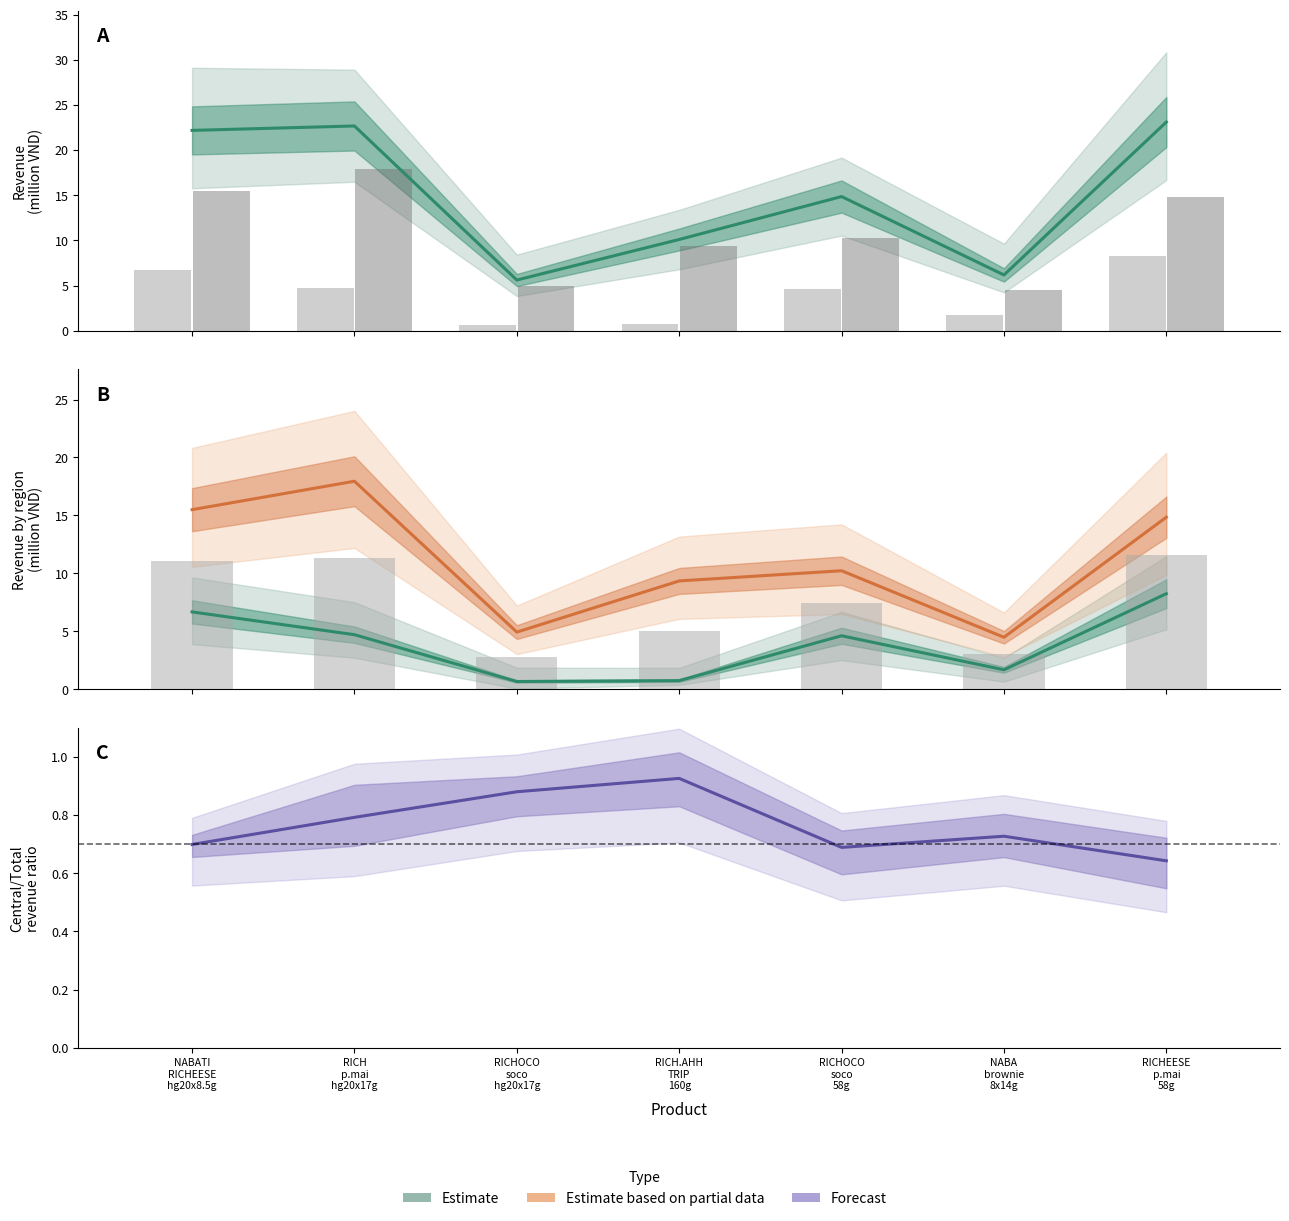

At which label does Thanh tien Central first exceed 10?

NABATI RICHEESE hg20x8.5g